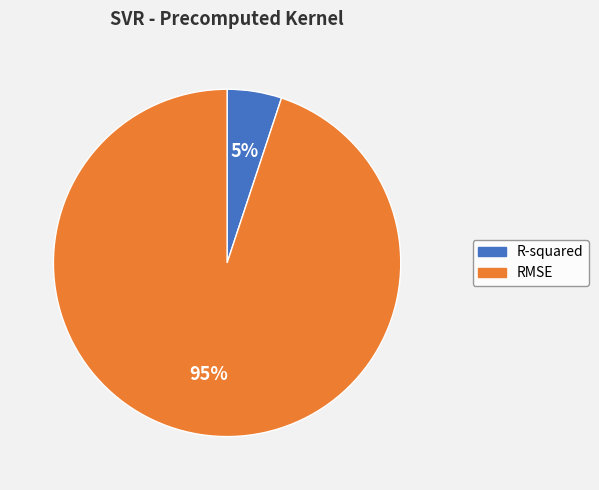

Is the sum of R-squared and RMSE greater than half?

Yes